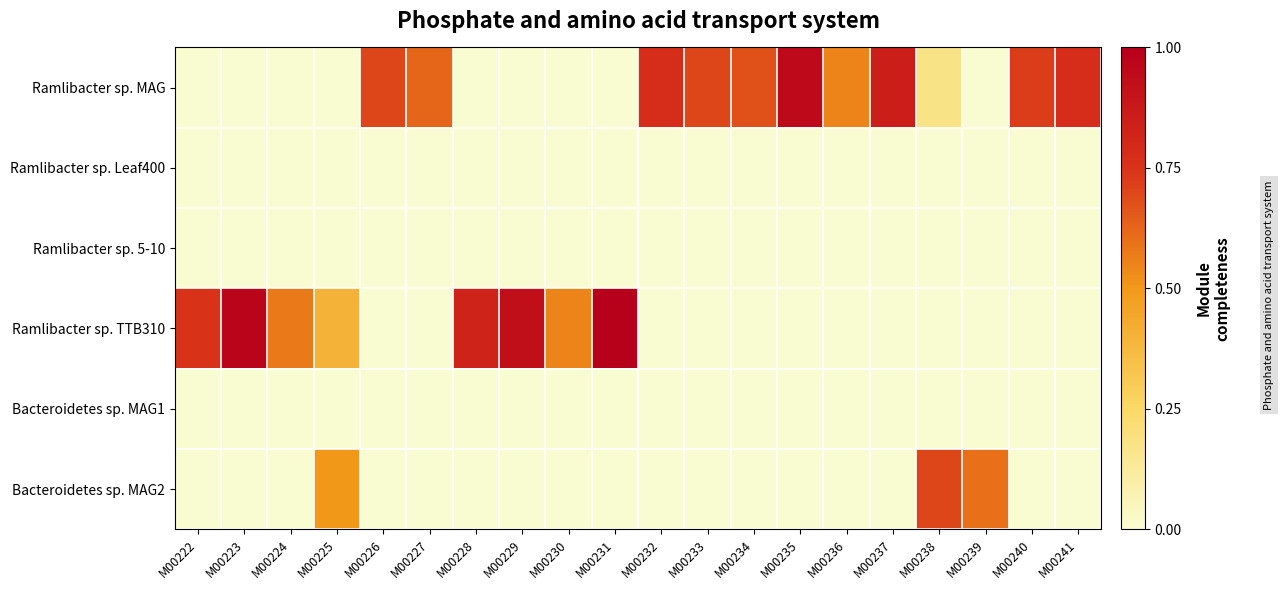

Reading left to right, what are all the values shown in this chart?

Ramlibacter sp. MAG: M00222=0.0	M00223=0.0	M00224=0.0	M00225=0.0	M00226=0.7	M00227=0.6	M00228=0.0	M00229=0.0	M00230=0.0	M00231=0.0	M00232=0.8	M00233=0.7	M00234=0.7	M00235=0.9	M00236=0.6	M00237=0.8	M00238=0.2	M00239=0.0	M00240=0.7	M00241=0.8
Ramlibacter sp. Leaf400: M00222=0.0	M00223=0.0	M00224=0.0	M00225=0.0	M00226=0.0	M00227=0.0	M00228=0.0	M00229=0.0	M00230=0.0	M00231=0.0	M00232=0.0	M00233=0.0	M00234=0.0	M00235=0.0	M00236=0.0	M00237=0.0	M00238=0.0	M00239=0.0	M00240=0.0	M00241=0.0
Ramlibacter sp. 5-10: M00222=0.0	M00223=0.0	M00224=0.0	M00225=0.0	M00226=0.0	M00227=0.0	M00228=0.0	M00229=0.0	M00230=0.0	M00231=0.0	M00232=0.0	M00233=0.0	M00234=0.0	M00235=0.0	M00236=0.0	M00237=0.0	M00238=0.0	M00239=0.0	M00240=0.0	M00241=0.0
Ramlibacter sp. TTB310: M00222=0.8	M00223=1.0	M00224=0.6	M00225=0.4	M00226=0.0	M00227=0.0	M00228=0.8	M00229=0.9	M00230=0.6	M00231=1.0	M00232=0.0	M00233=0.0	M00234=0.0	M00235=0.0	M00236=0.0	M00237=0.0	M00238=0.0	M00239=0.0	M00240=0.0	M00241=0.0
Bacteroidetes sp. MAG1: M00222=0.0	M00223=0.0	M00224=0.0	M00225=0.0	M00226=0.0	M00227=0.0	M00228=0.0	M00229=0.0	M00230=0.0	M00231=0.0	M00232=0.0	M00233=0.0	M00234=0.0	M00235=0.0	M00236=0.0	M00237=0.0	M00238=0.0	M00239=0.0	M00240=0.0	M00241=0.0
Bacteroidetes sp. MAG2: M00222=0.0	M00223=0.0	M00224=0.0	M00225=0.5	M00226=0.0	M00227=0.0	M00228=0.0	M00229=0.0	M00230=0.0	M00231=0.0	M00232=0.0	M00233=0.0	M00234=0.0	M00235=0.0	M00236=0.0	M00237=0.0	M00238=0.7	M00239=0.6	M00240=0.0	M00241=0.0